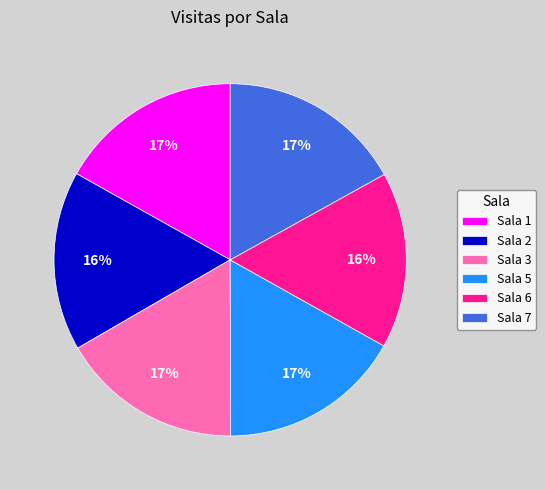

How many slices are in this pie chart?

6